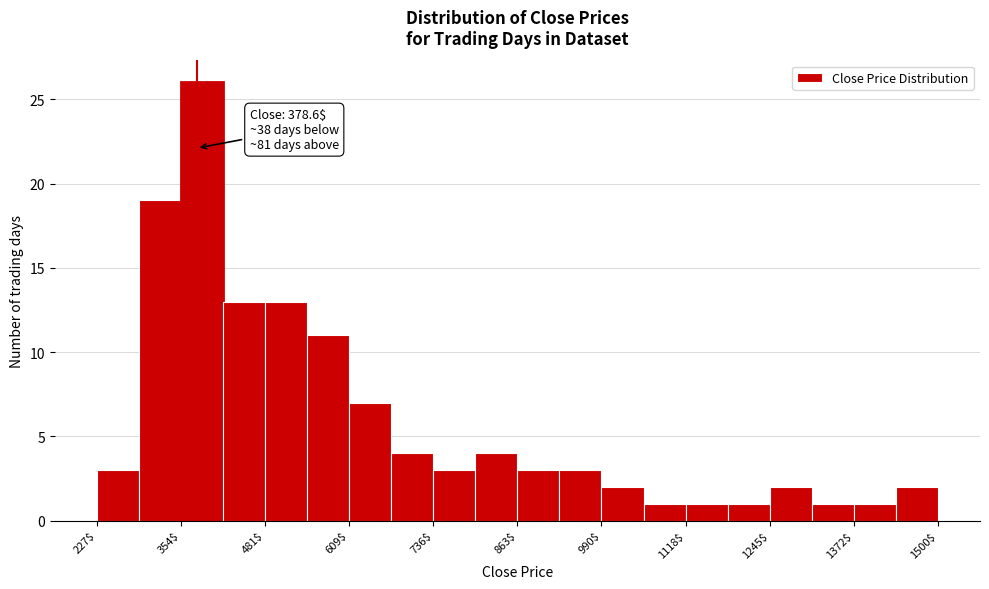

Around what value on the x-axis is the tallest bar? Give the approximate position of its centre, as read against the axis.

380